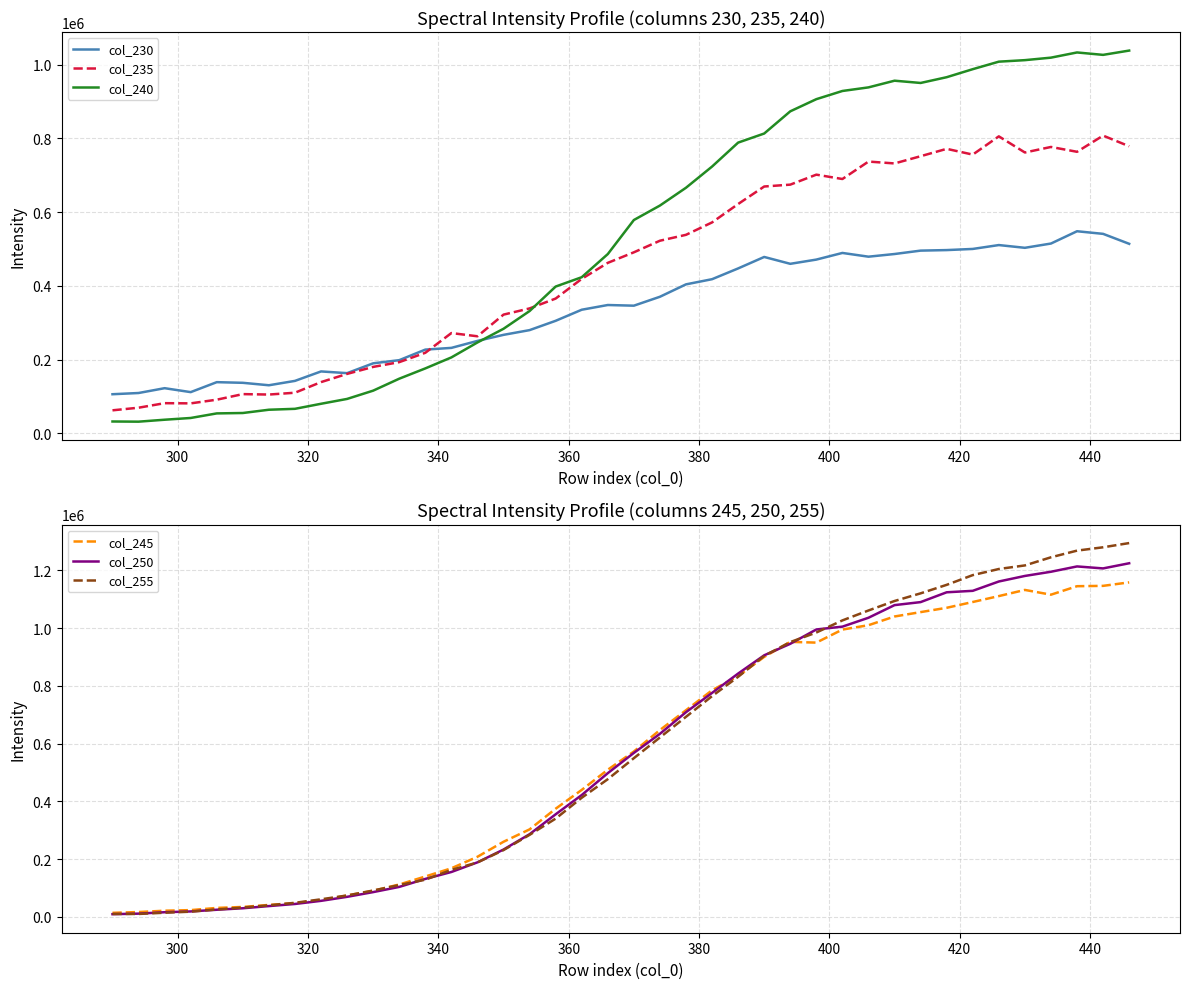

What is the highest value of the col_235 series?

807464.1